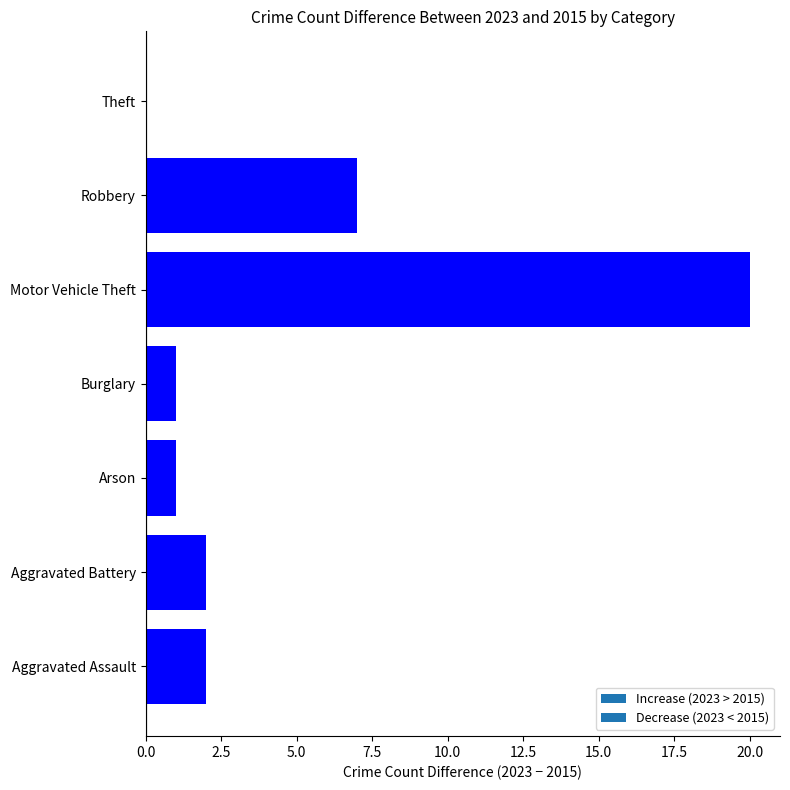

True or false: the data shows -6 at Theft.

False